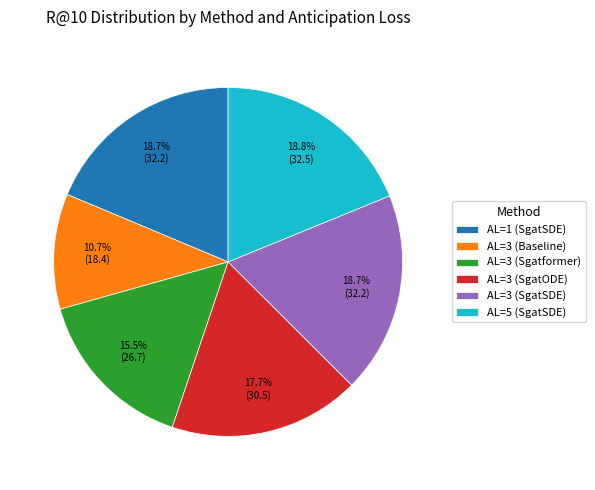

Is AL=3 (SgatODE) the majority of the pie?

No